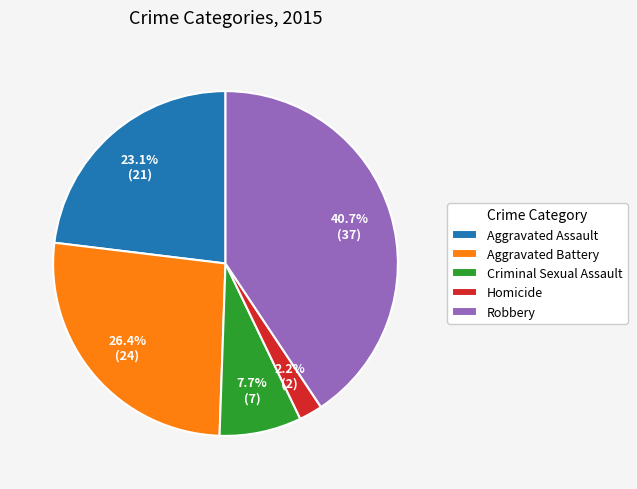

Does any single category account for the majority?

No